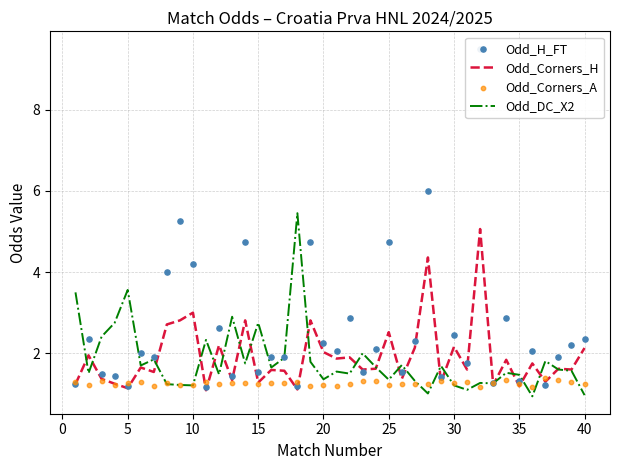

Which series contains the highest Y value?

Odd_H_FT